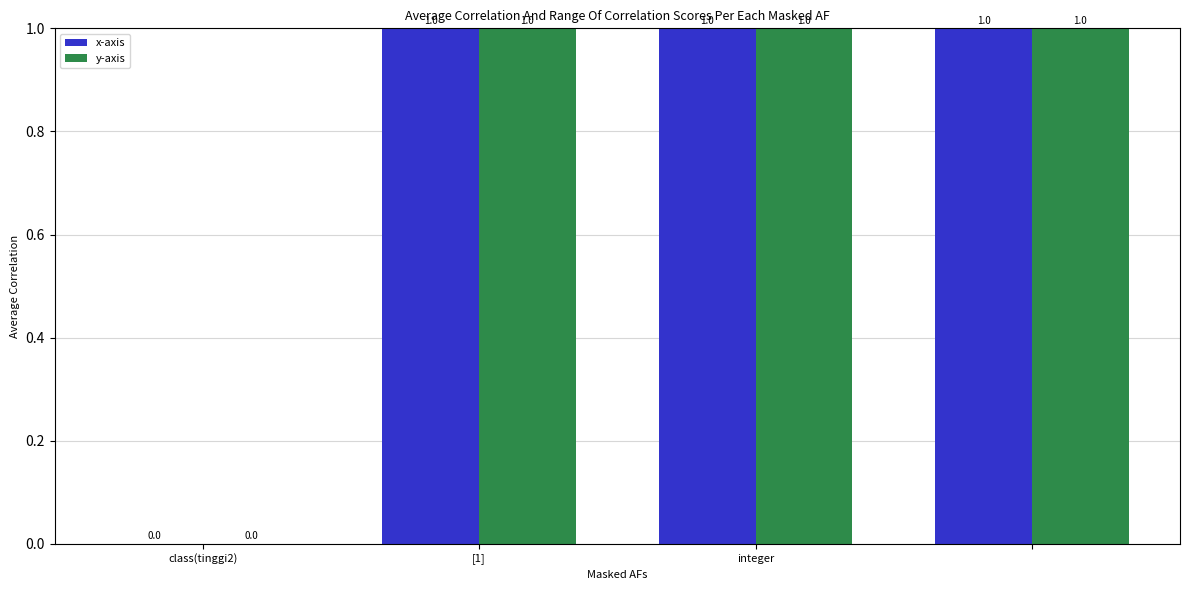

How many y-axis values are between 1 and 2?

3